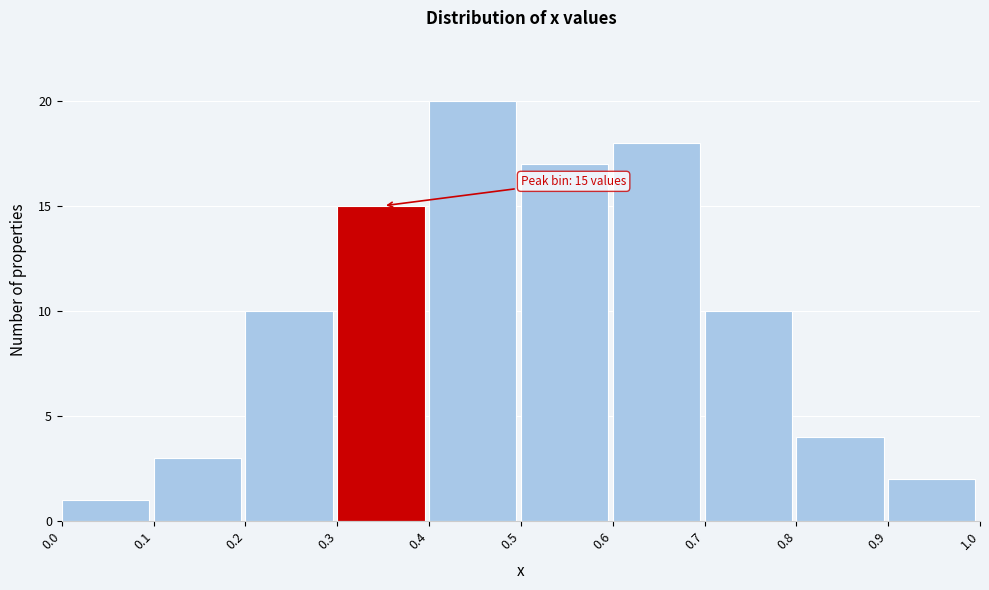

Over which range of the x-axis is the bar tallest?

0.4 to 0.5